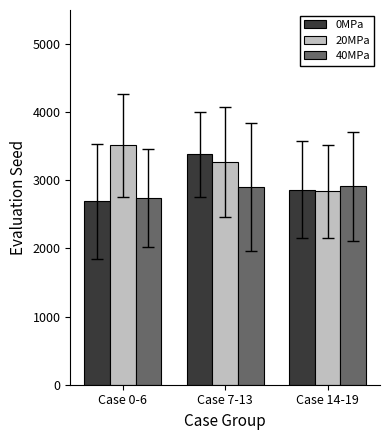

At Case 7-13, list the series in order from smallest to largest.

40MPa, 20MPa, 0MPa